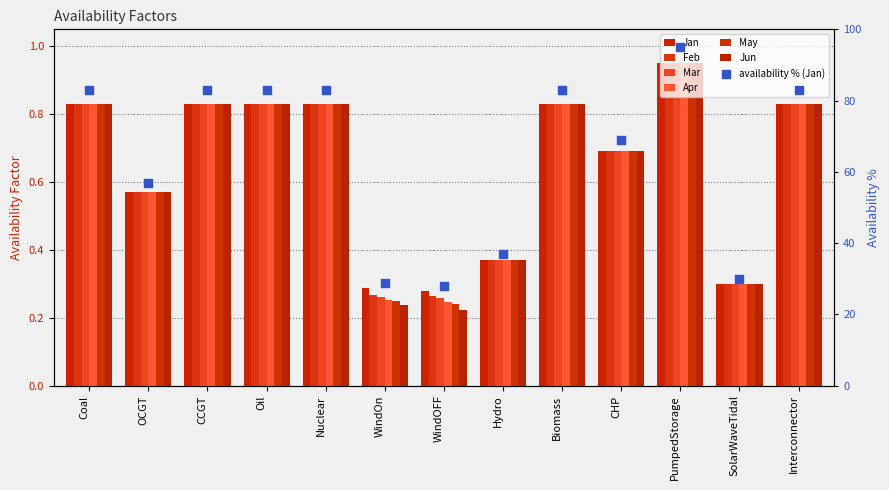

At how many categories does at least one series exceed 0?

13